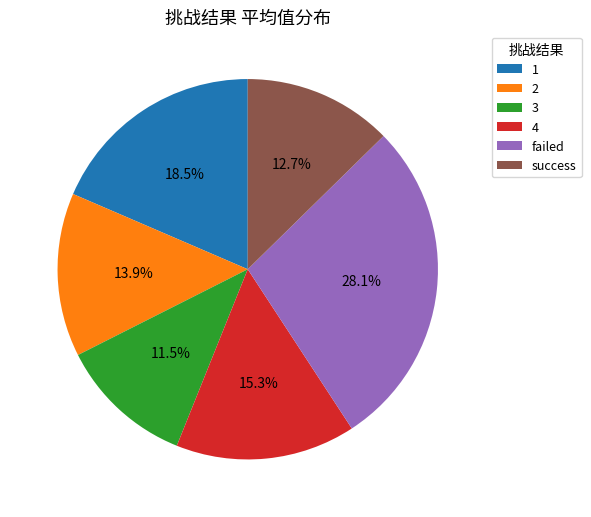

What portion of the pie excludes 3?

88.5%